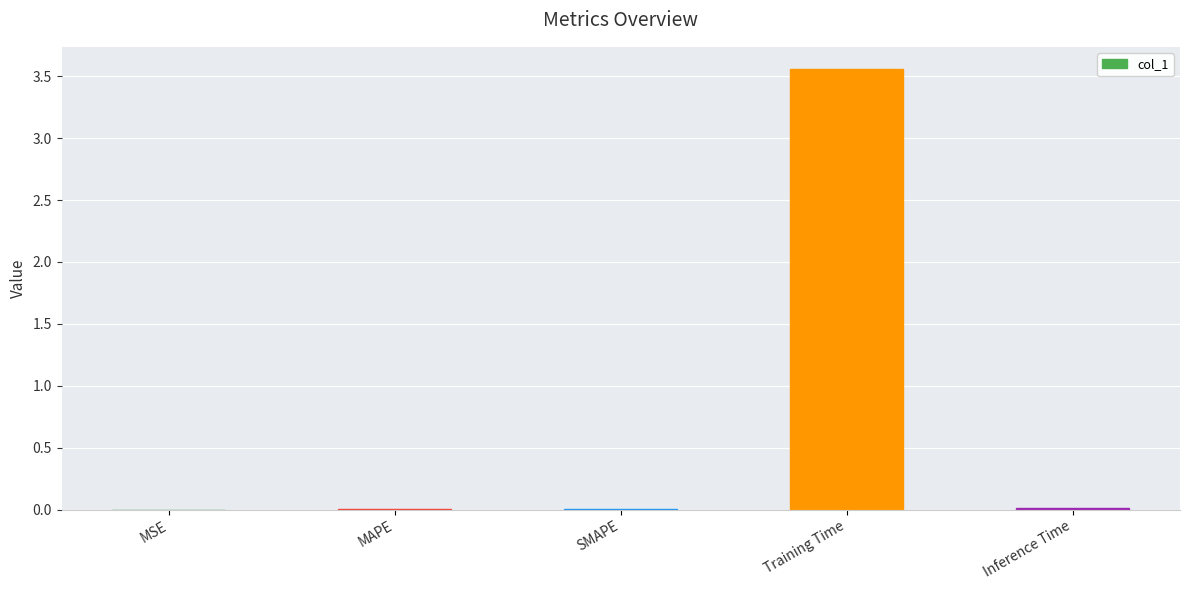

Which label corresponds to the largest value in the chart?

Training Time